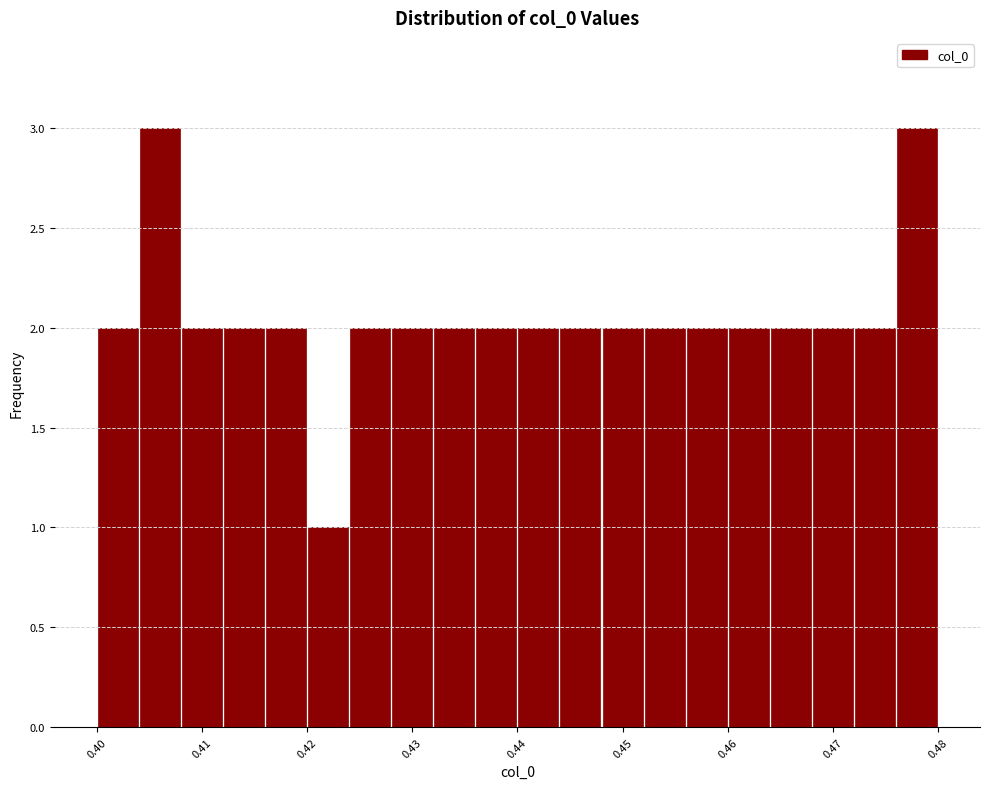

Reading left to right, list every bar in this chart as the range it spans on the x-axis followed by its height. The values are not printed on the chart, so give them approximately, as read against the axis.

0.400 to 0.404: 2
0.404 to 0.408: 3
0.408 to 0.412: 2
0.412 to 0.416: 2
0.416 to 0.420: 2
0.420 to 0.424: 1
0.424 to 0.428: 2
0.428 to 0.432: 2
0.432 to 0.436: 2
0.436 to 0.440: 2
0.440 to 0.444: 2
0.444 to 0.448: 2
0.448 to 0.452: 2
0.452 to 0.456: 2
0.456 to 0.460: 2
0.460 to 0.464: 2
0.464 to 0.468: 2
0.468 to 0.472: 2
0.472 to 0.476: 2
0.476 to 0.480: 3